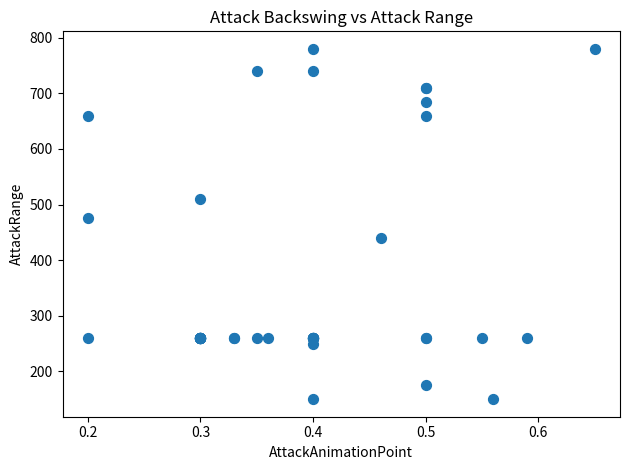

What Y value in the scatter plot is closest to 465?

475